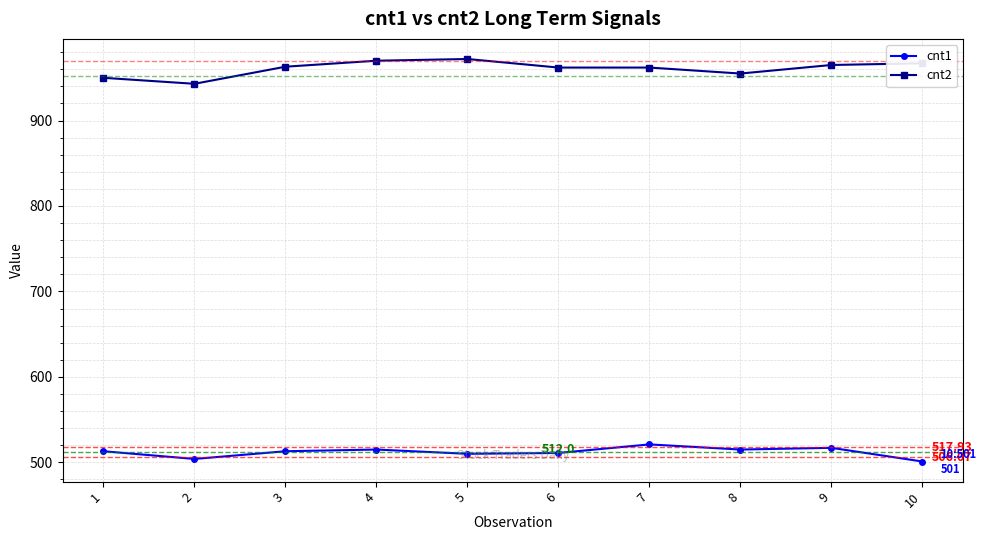

Rank the series by their average value, from highest to lowest.

cnt2, cnt1